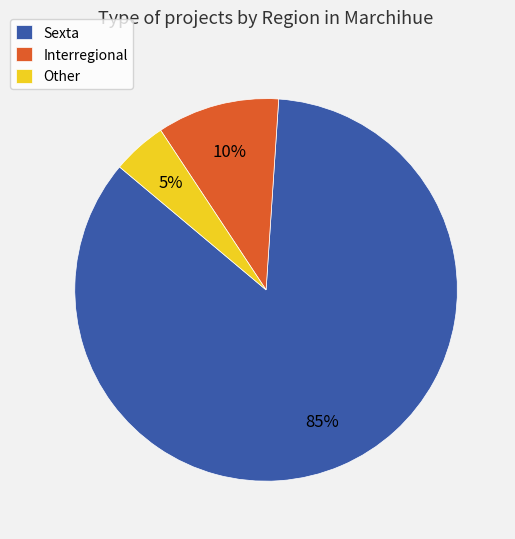

Do Sexta and Interregional together represent more than half of the pie?

Yes